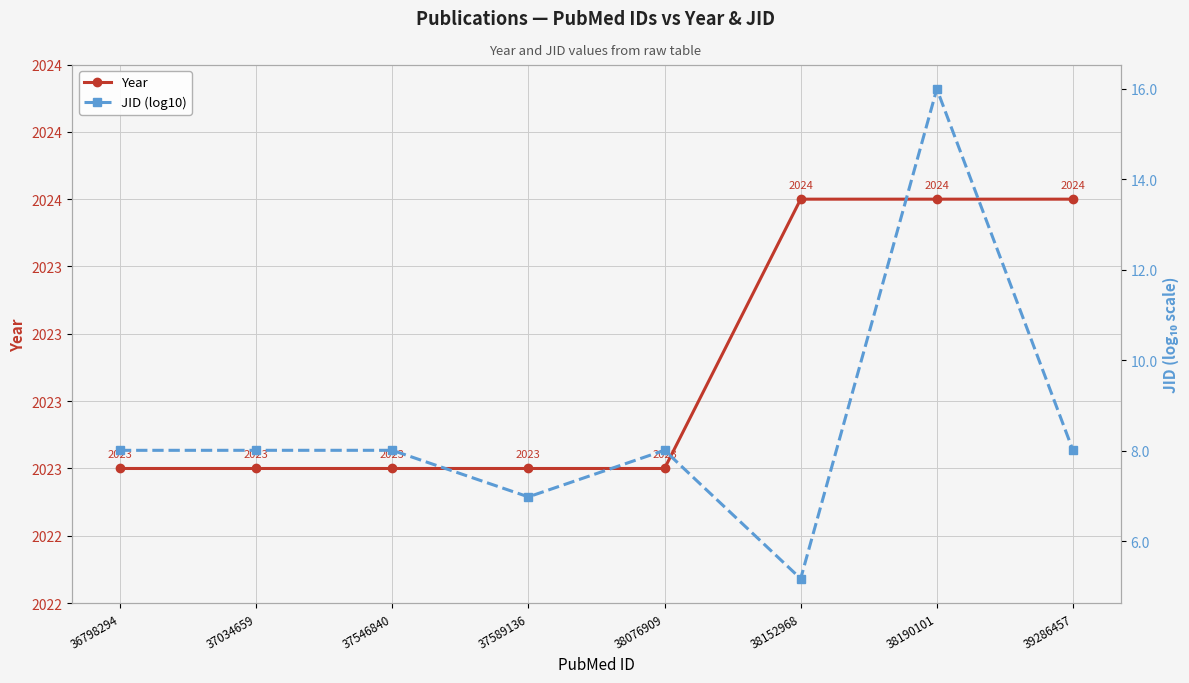

Does the chart display data point markers on the line(s)?

Yes